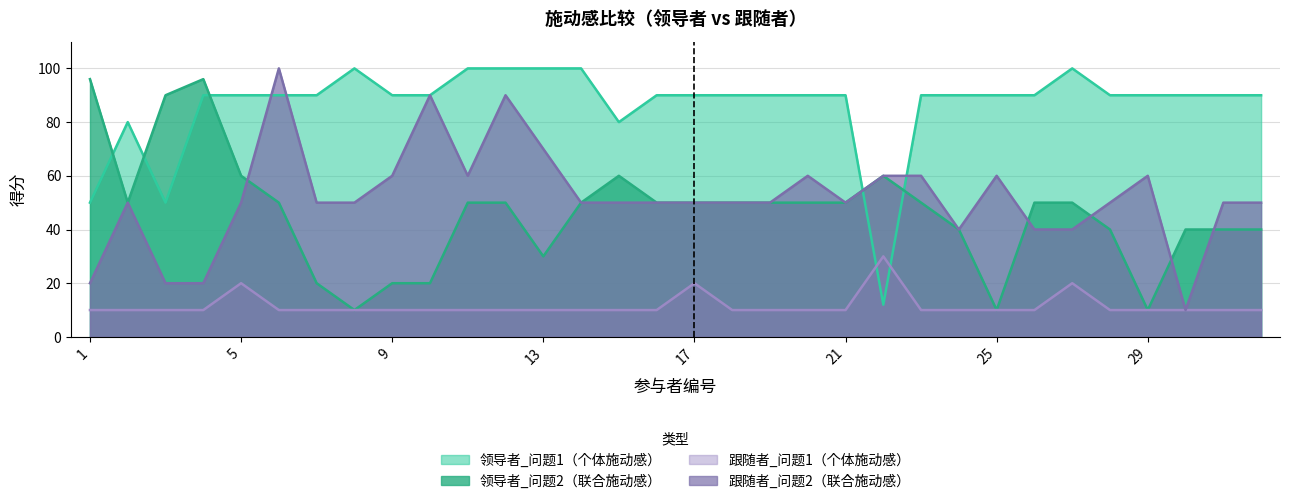

At which category is the sum across all series the highest?

6